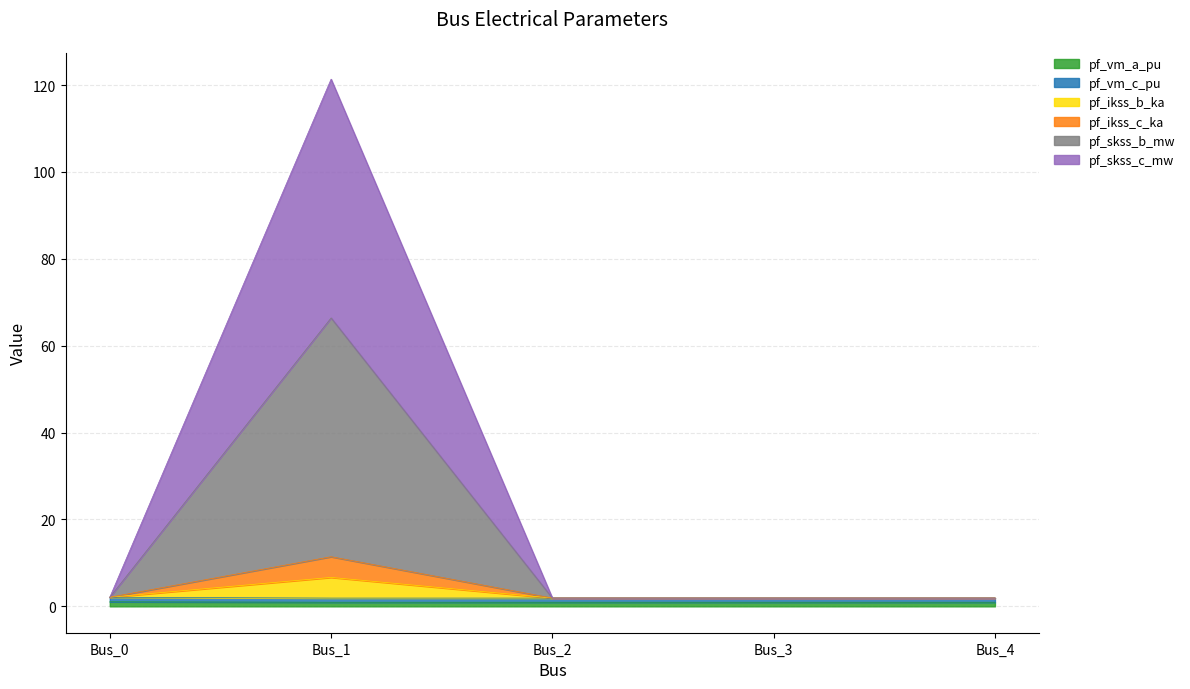

At Bus_4, list the series in order from largest to smallest.

pf_vm_c_pu, pf_ikss_b_ka, pf_ikss_c_ka, pf_skss_b_mw, pf_skss_c_mw, pf_vm_a_pu